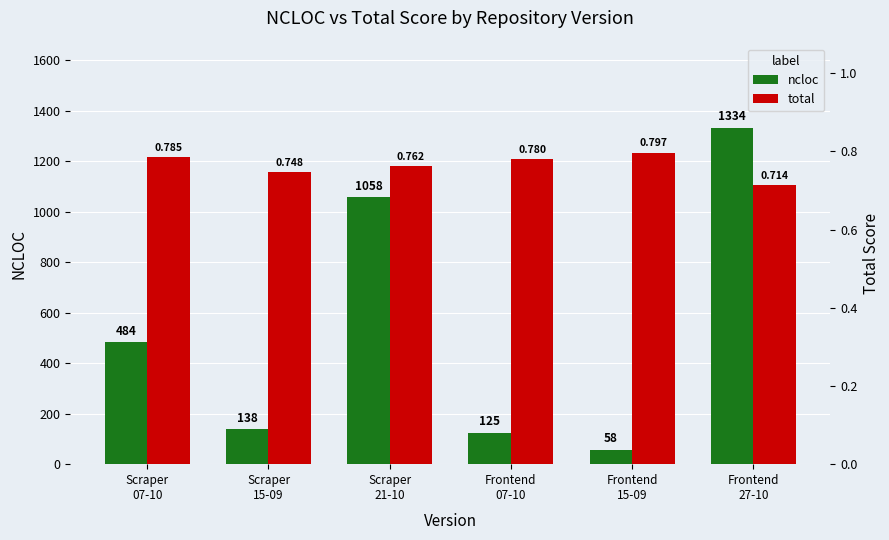

Is it true that ncloc equals 1058.0 at Scraper
21-10?

True